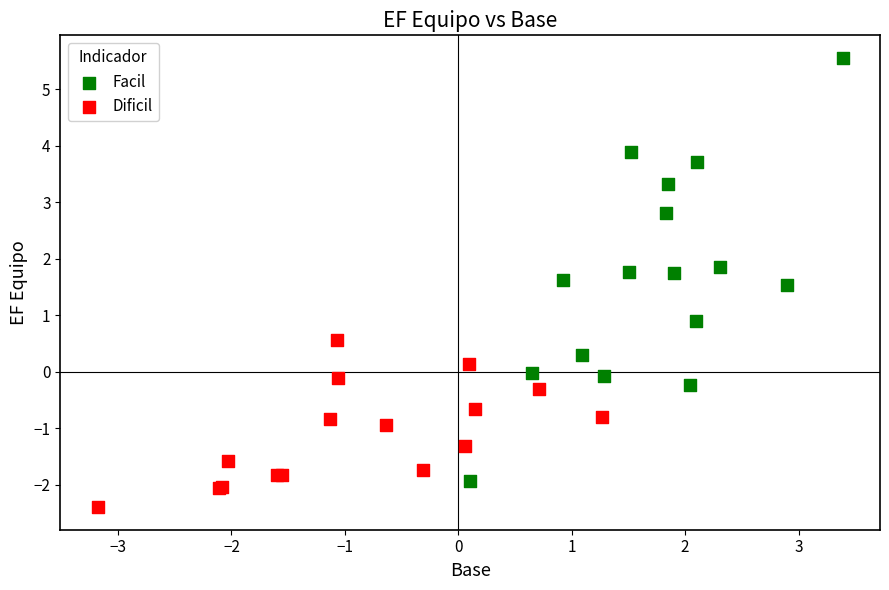

Which series contains the highest Y value?

Facil